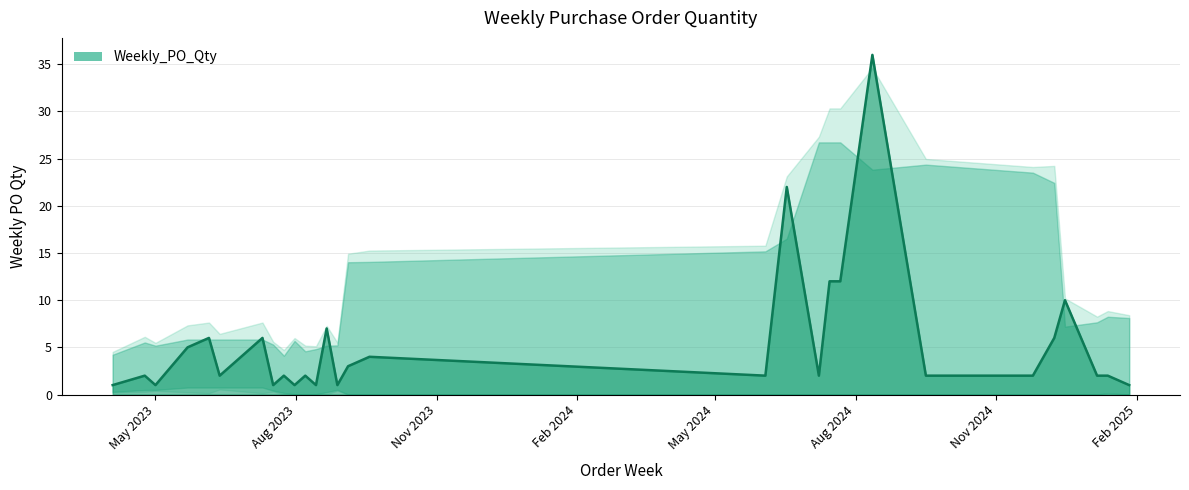

What is the maximum value shown in the chart?

36